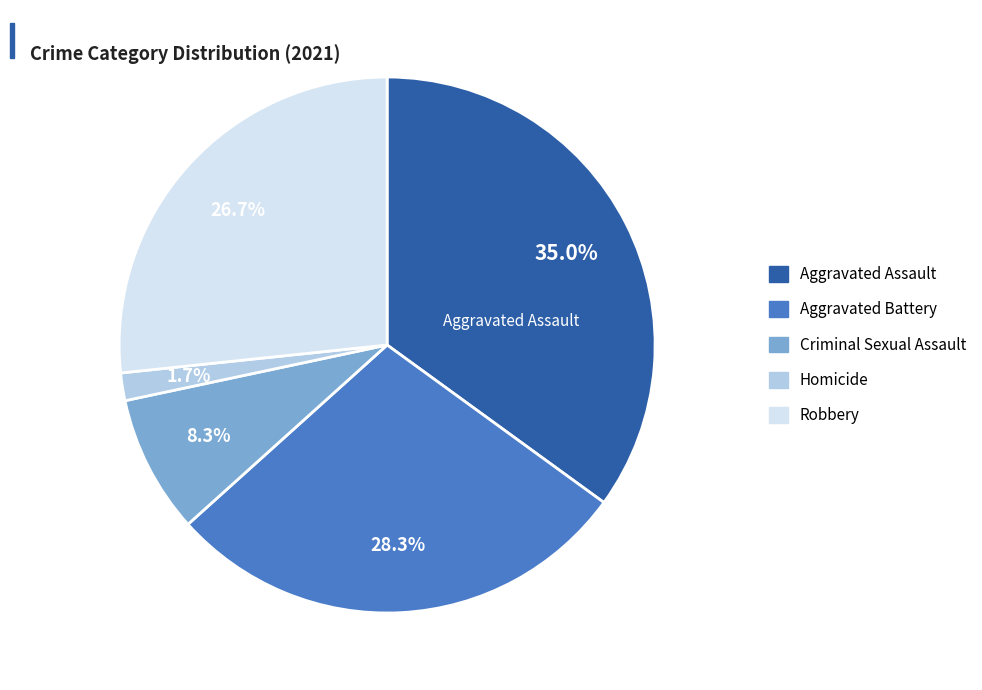

Count the number of slices in the pie.

5